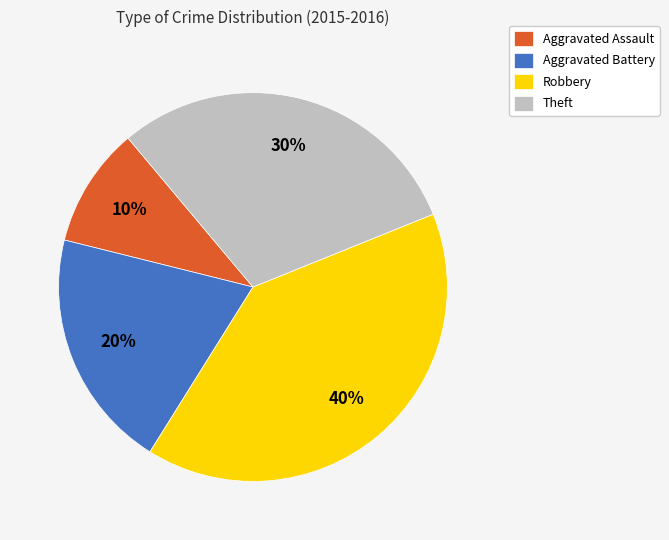

Approximately how many times larger is the value at Theft compared to Aggravated Battery?

1.5